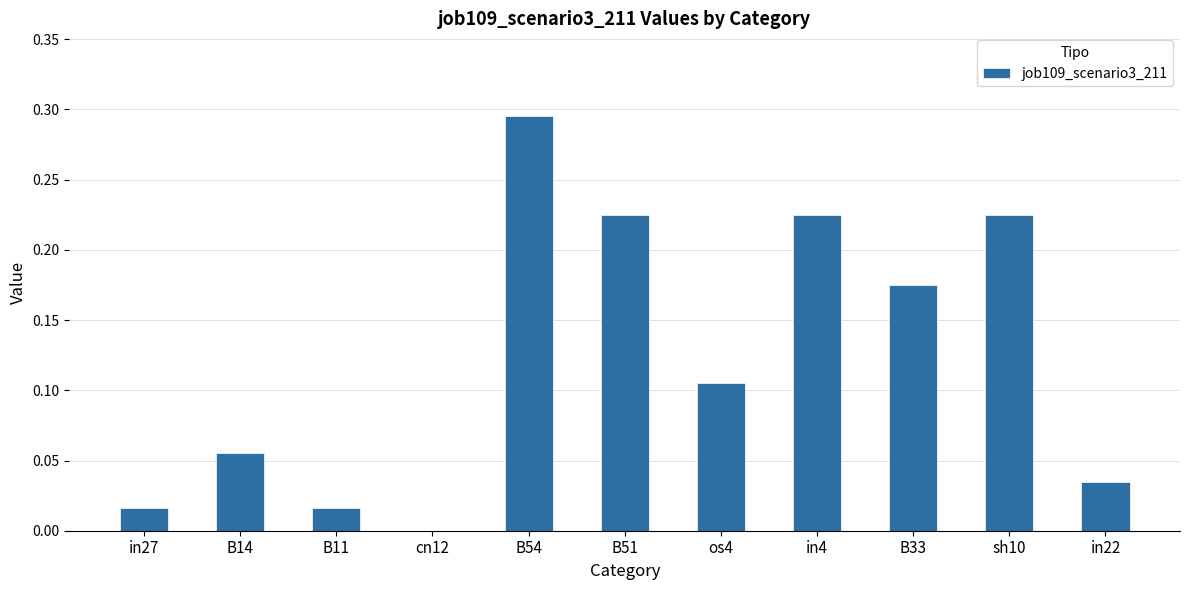

Are the bars grouped side by side (vs. stacked)?

No